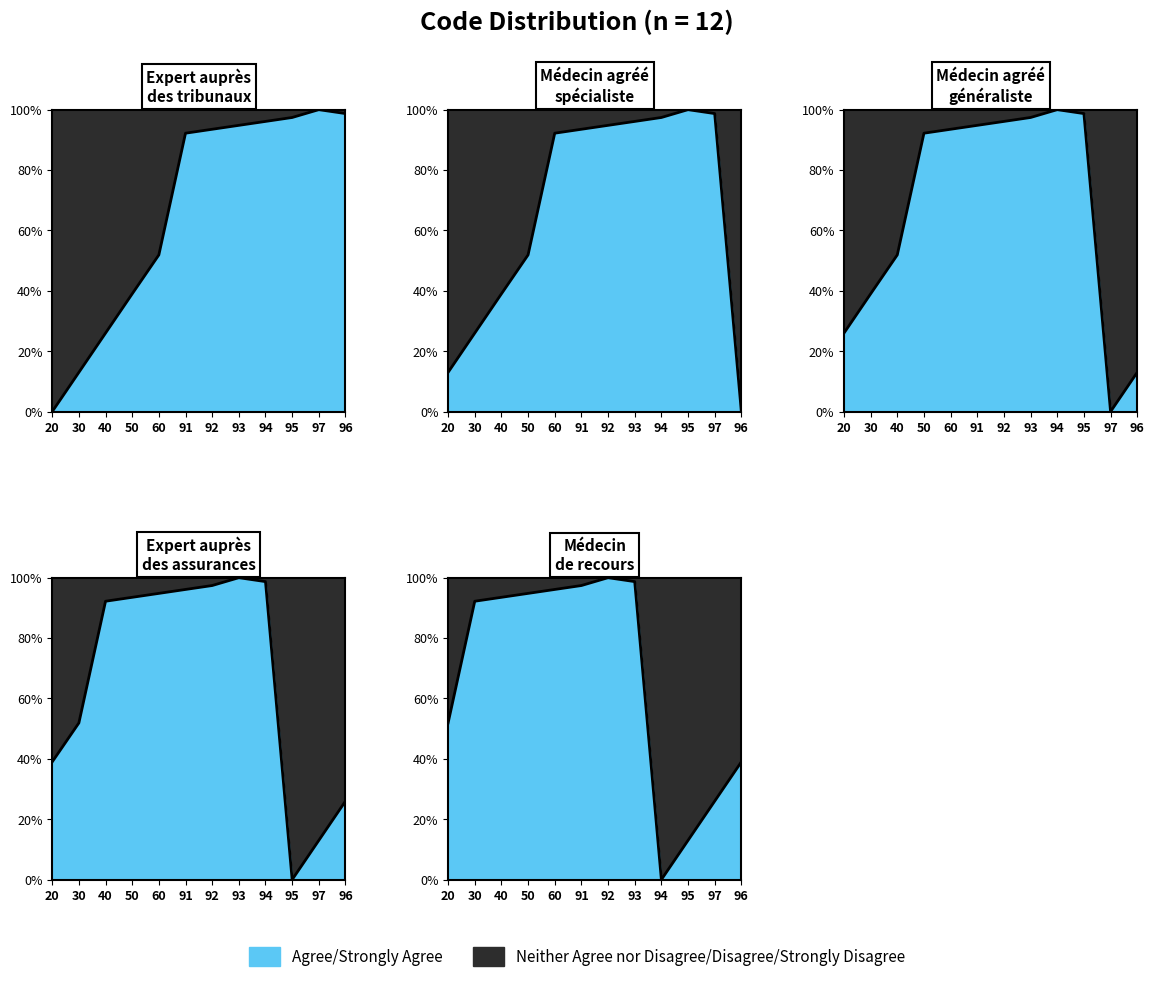

How many lines are shown in the chart?

1